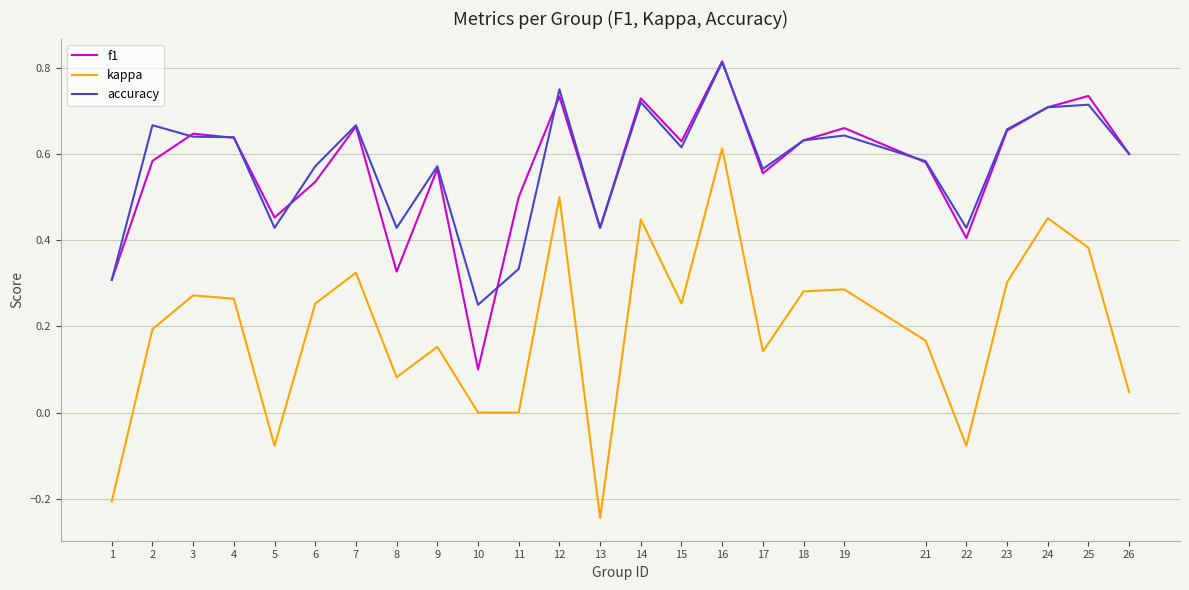

Which series has the largest range (max minus min)?

kappa